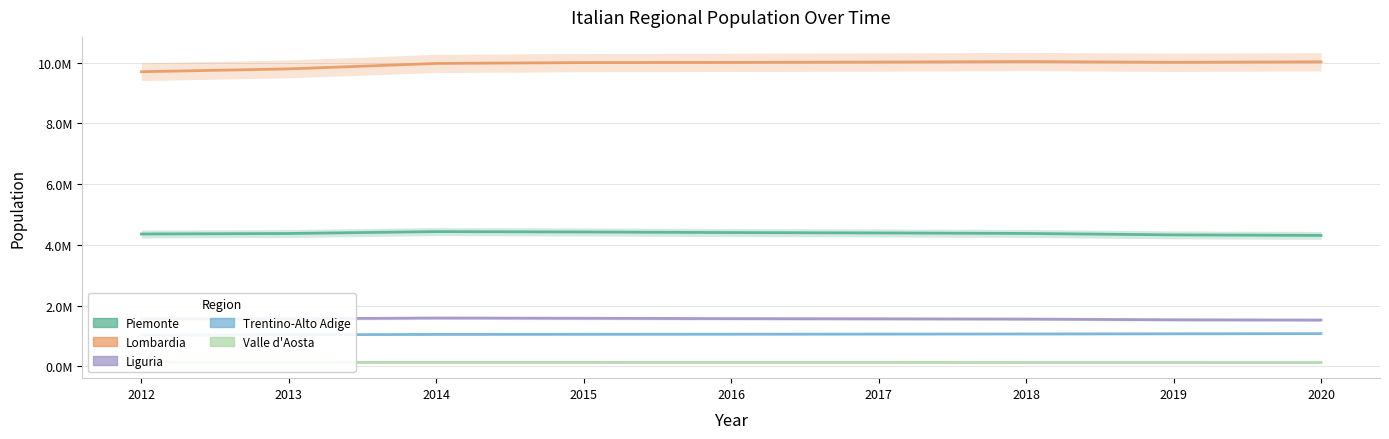

The Lombardia series shows 5702632 at 2018. True or false?

False